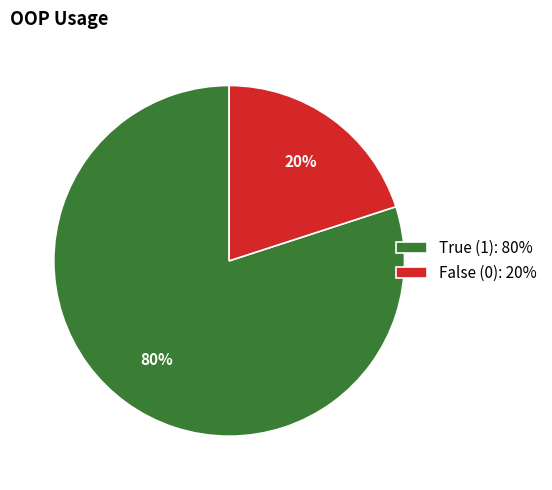

The True (1): 80% slice represents 80% of the pie. True or false?

True